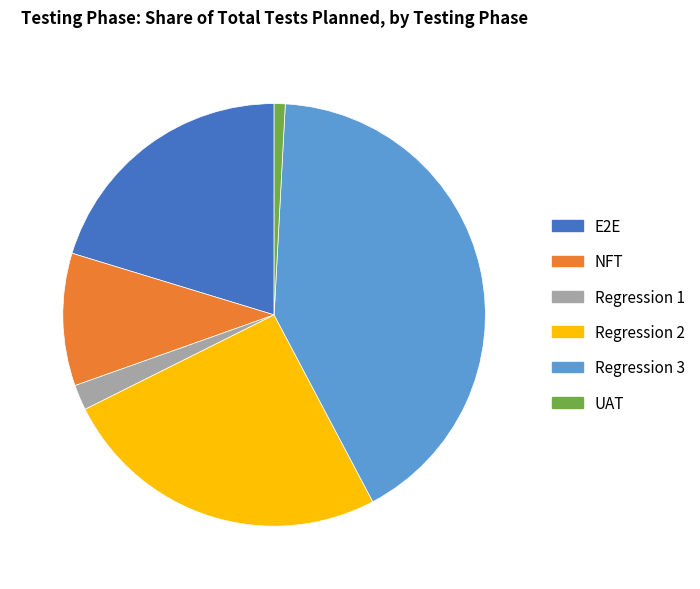

Which category has the biggest portion of the pie?

Regression 3